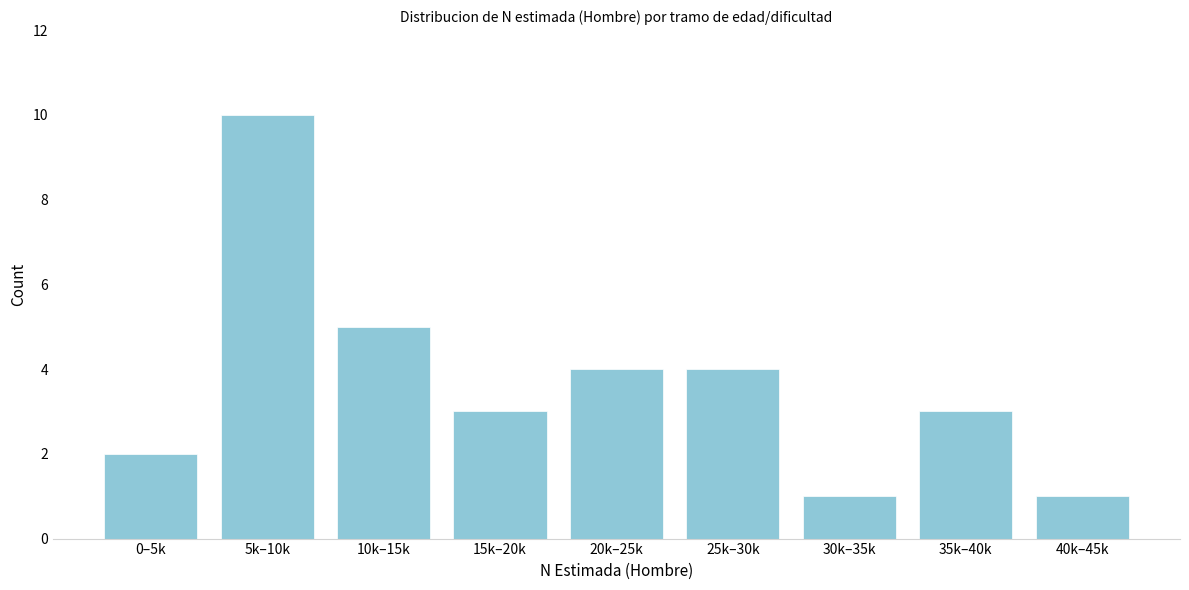

Reading right to left, what are all the values shown in this chart?

40k–45k=1	35k–40k=3	30k–35k=1	25k–30k=4	20k–25k=4	15k–20k=3	10k–15k=5	5k–10k=10	0–5k=2